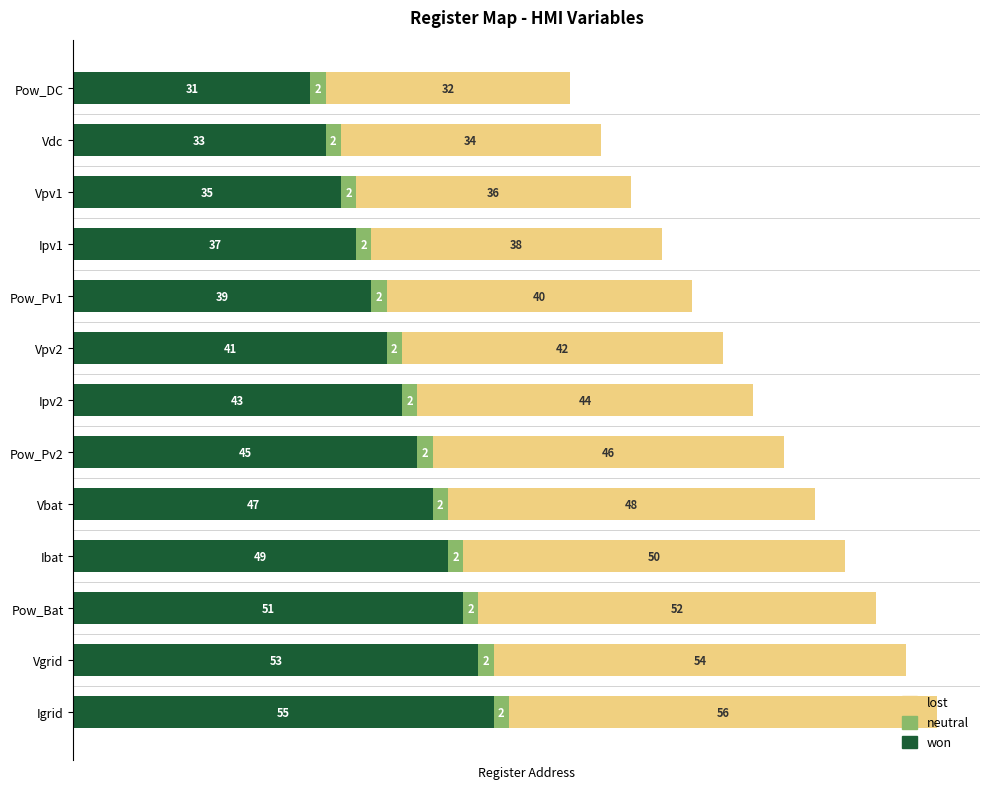

What is the highest value of the won series?

55